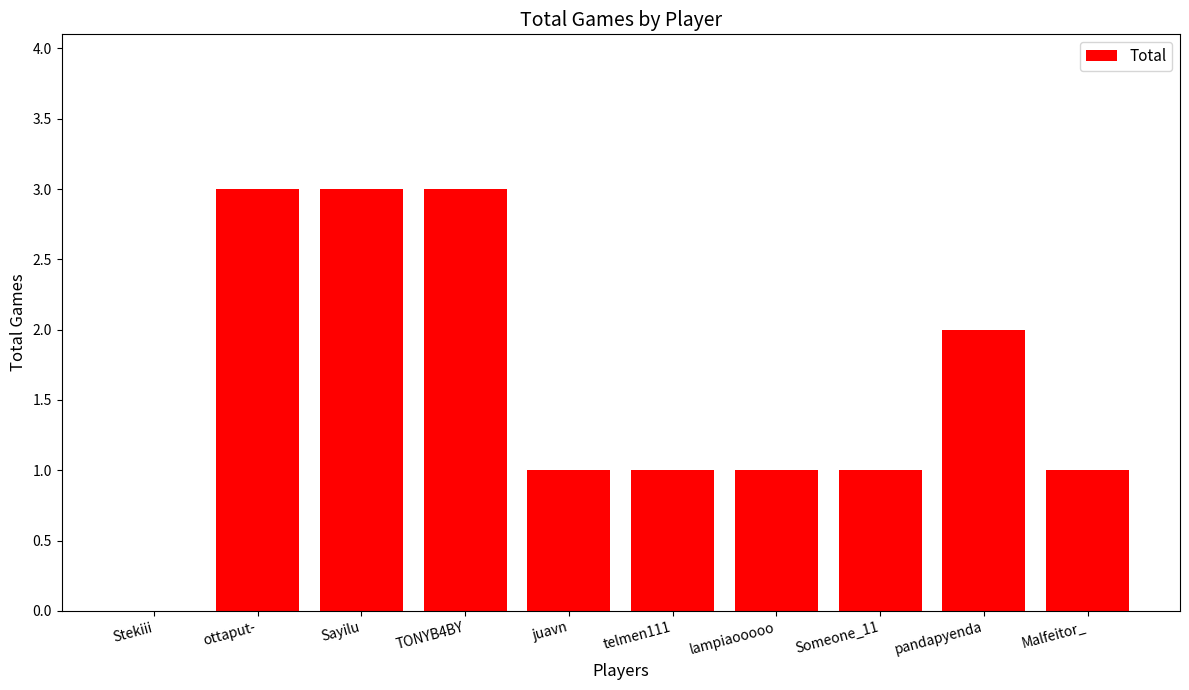

Are the bars horizontal?

No